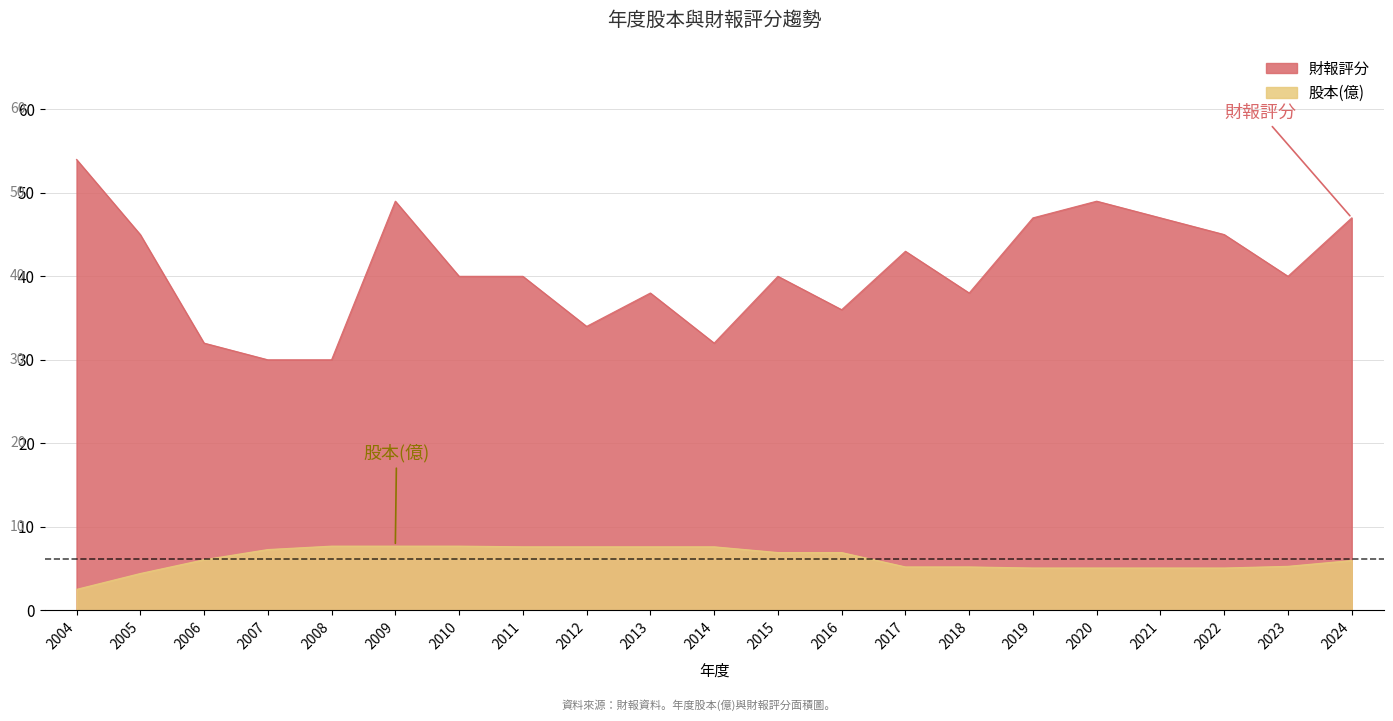

Reading left to right, what are all the values shown in this chart?

股本(億): 2.5	4.4	6.0	7.3	7.7	7.7	7.7	7.6	7.6	7.6	7.6	6.9	6.9	5.2	5.2	5.1	5.1	5.1	5.1	5.3	6.0
財報評分: 54.0	45.0	32.0	30.0	30.0	49.0	40.0	40.0	34.0	38.0	32.0	40.0	36.0	43.0	38.0	47.0	49.0	47.0	45.0	40.0	47.0